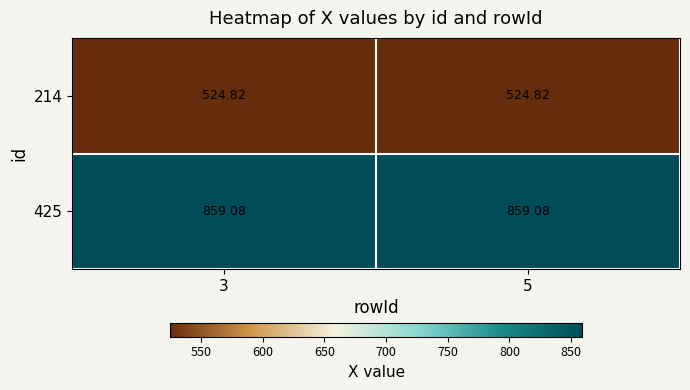

At how many categories does at least one series exceed 569?

2